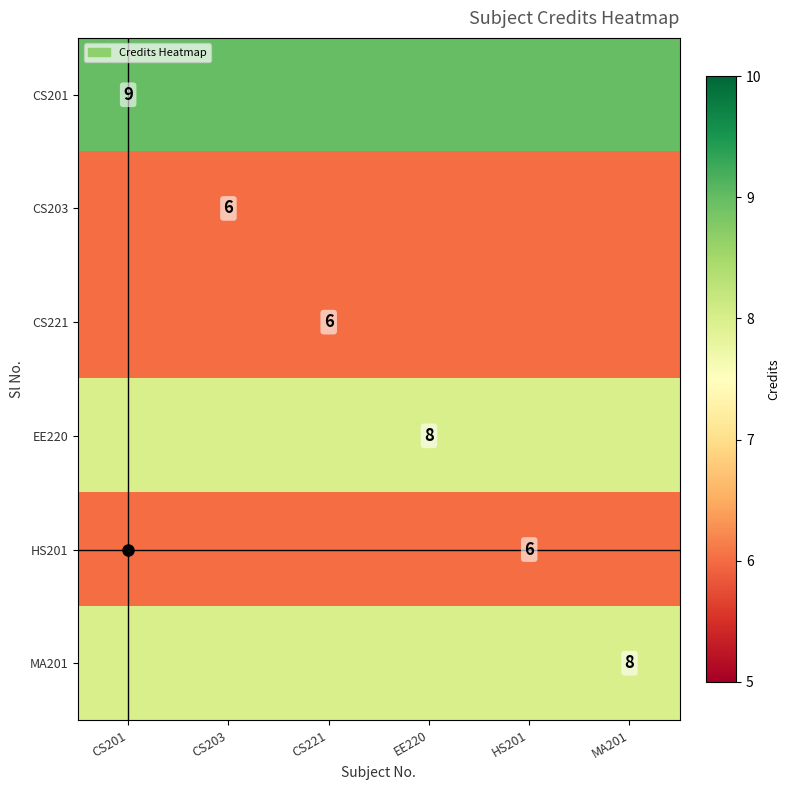

The value of HS201 at HS201 is 6. True or false?

True